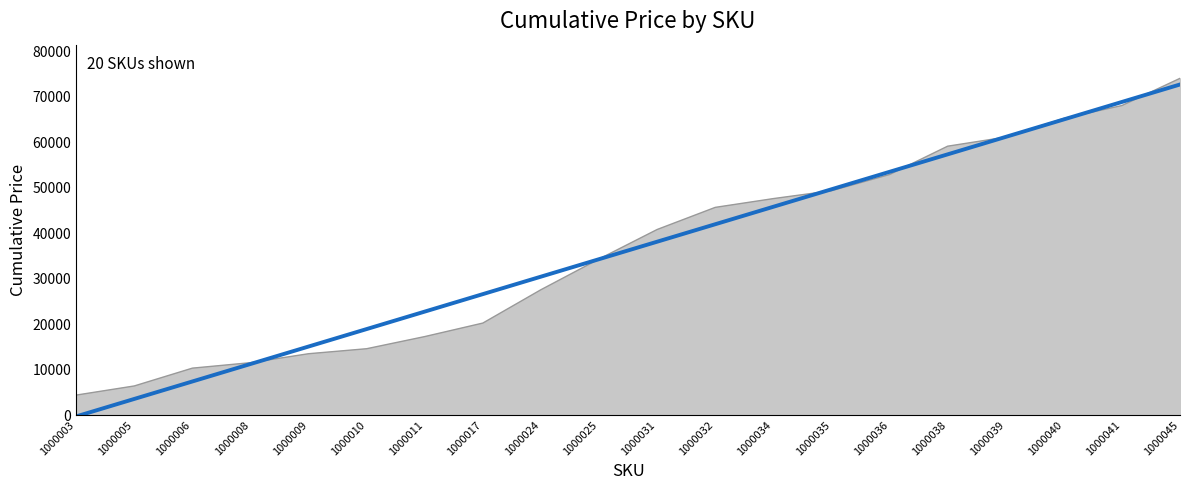

What is the spread (max minus min) of values at 1000006?

2930.4